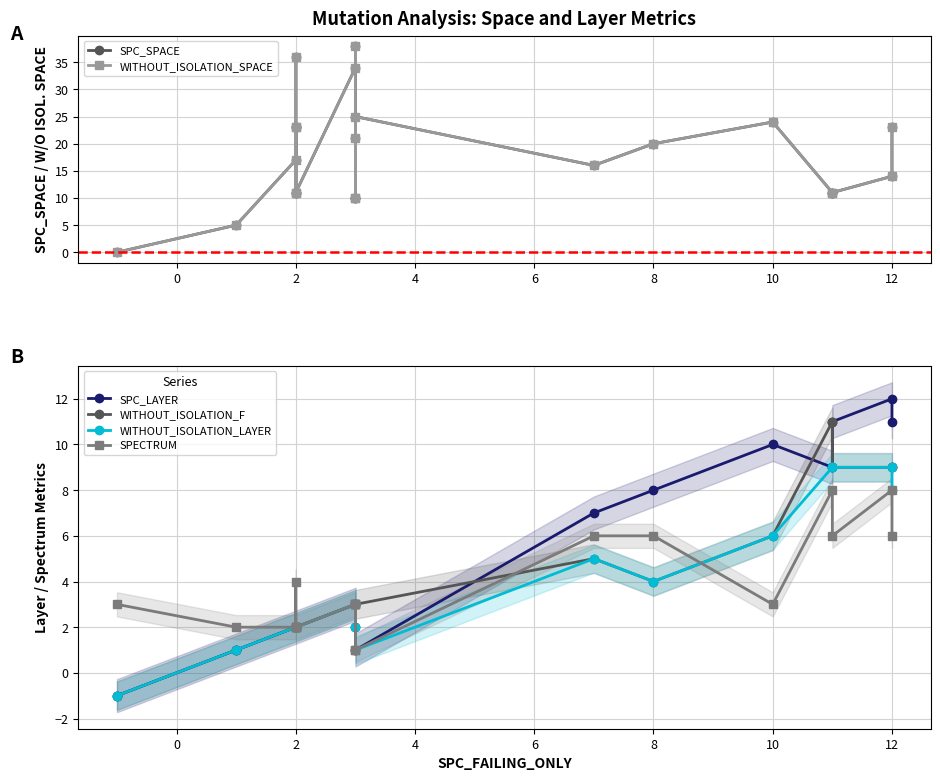

What is the minimum value for WITHOUT_ISOLATION_F?

-1